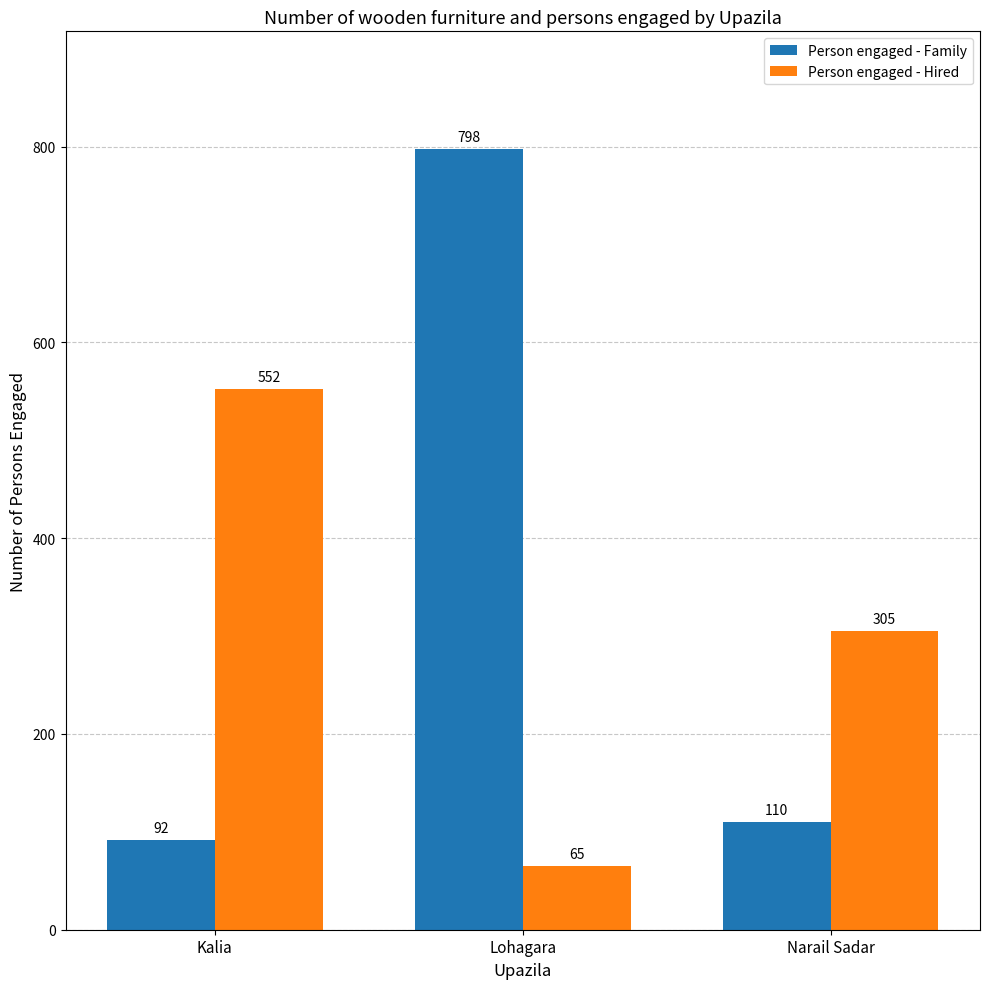

True or false: Person engaged - Family has a value of 169 at Narail Sadar.

False